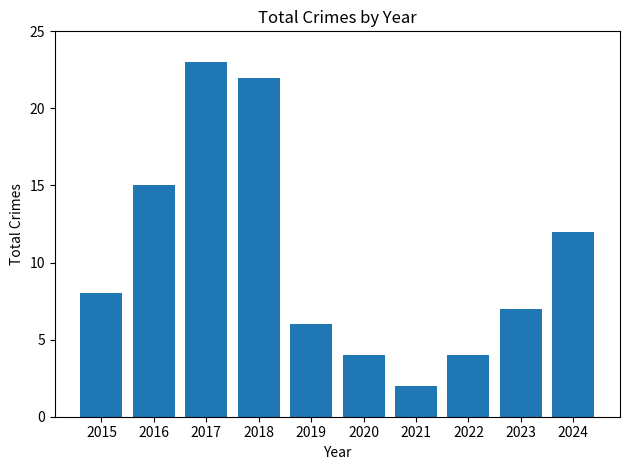

What is the value of the 6th bar from the left?

4